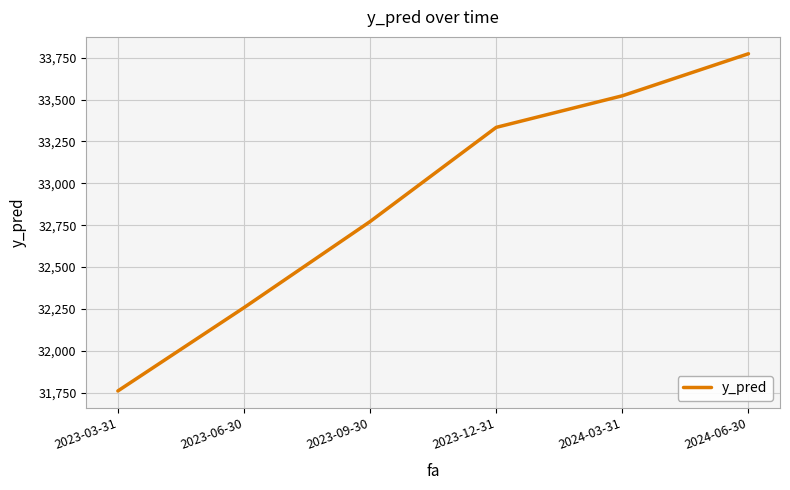

Is this an area chart (filled region under the line)?

No